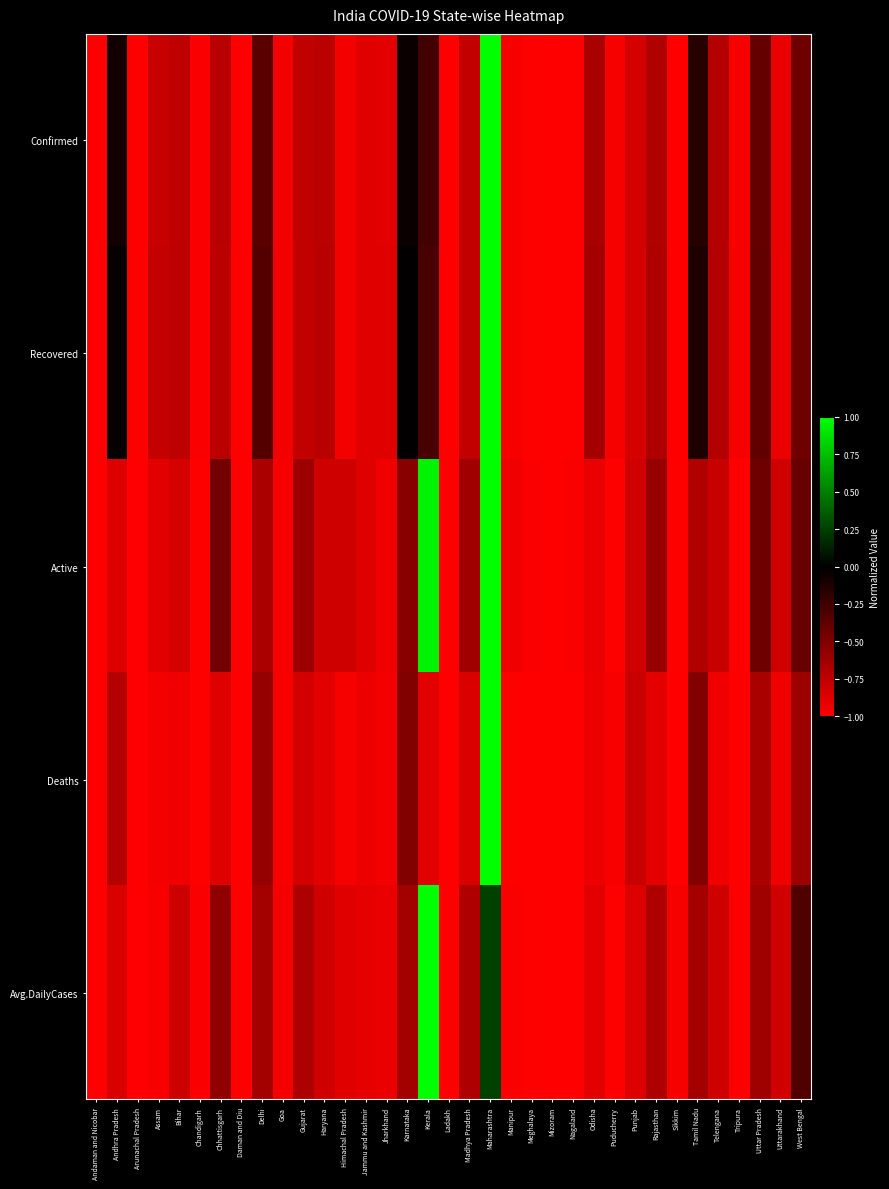

List the series in order of their peak value, lowest first.

Confirmed, Recovered, Active, Deaths, Avg.DailyCases